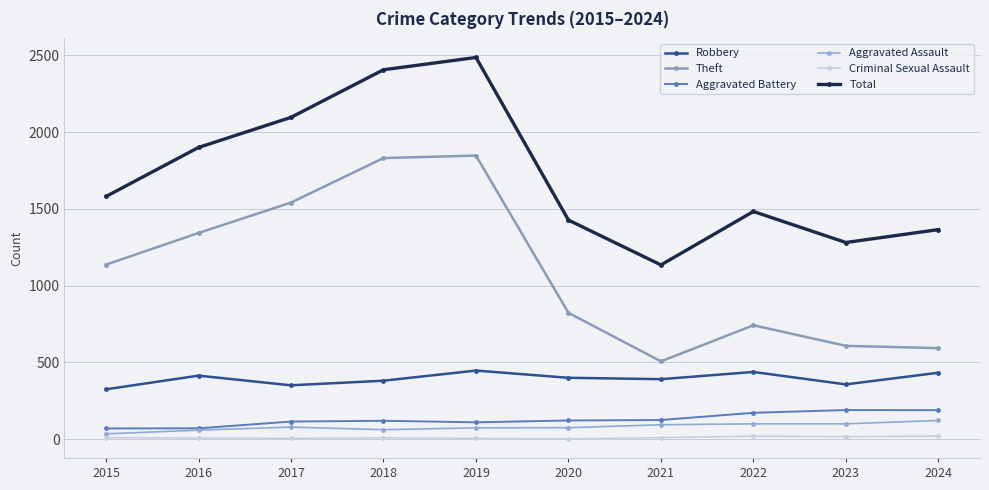

How many distinct data groups are displayed?

6